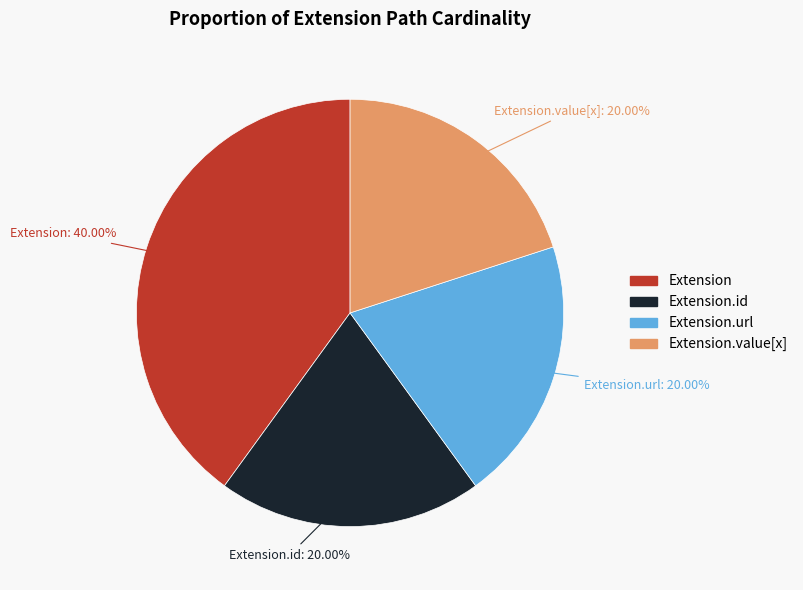

Count the number of slices in the pie.

4